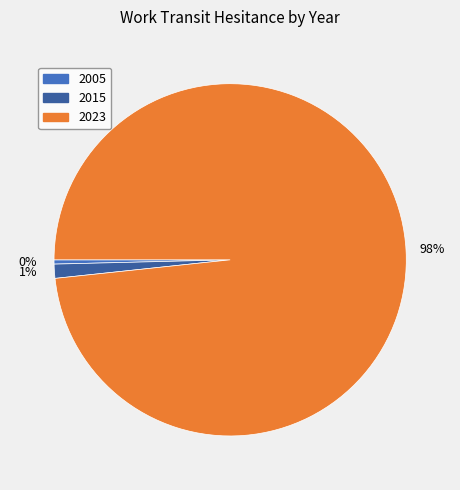

To the nearest percent, what is the average slice percentage?

33%